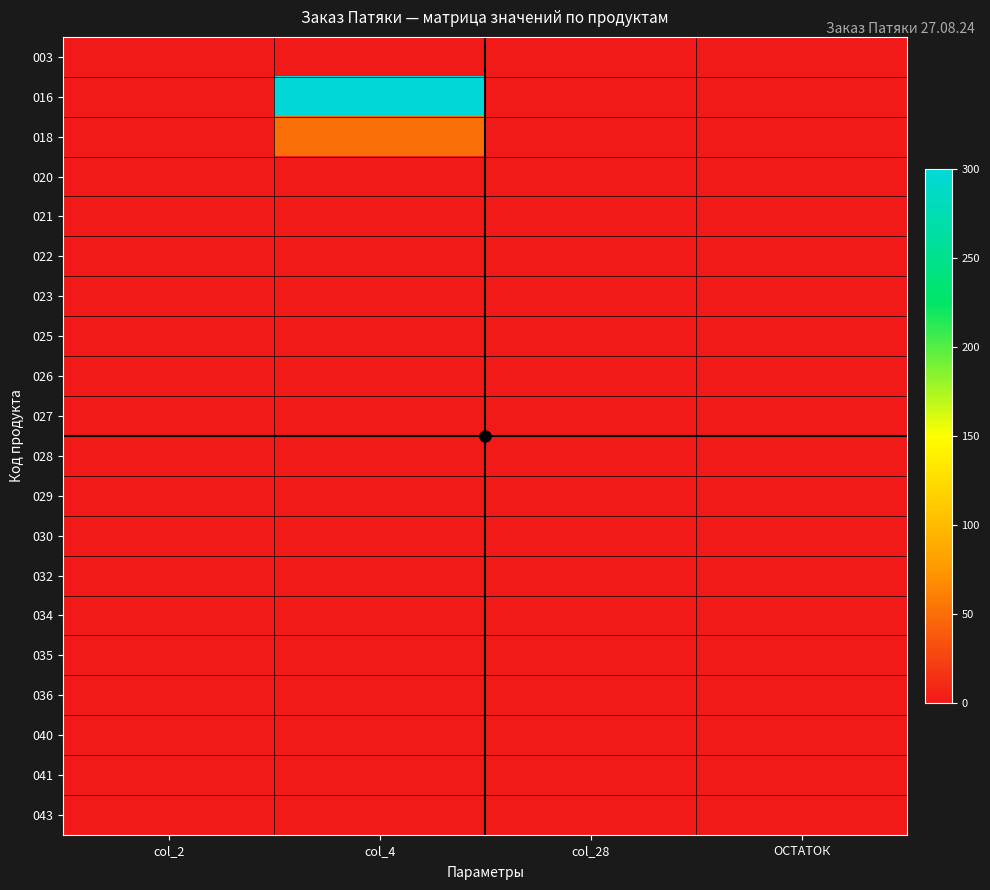

At which category is the sum across all series the highest?

col_4